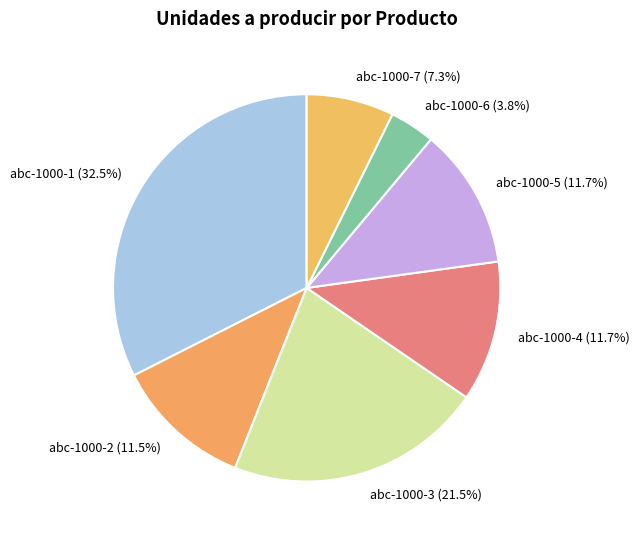

What is the ratio of the value at abc-1000-3 to the value at abc-1000-6?

5.7